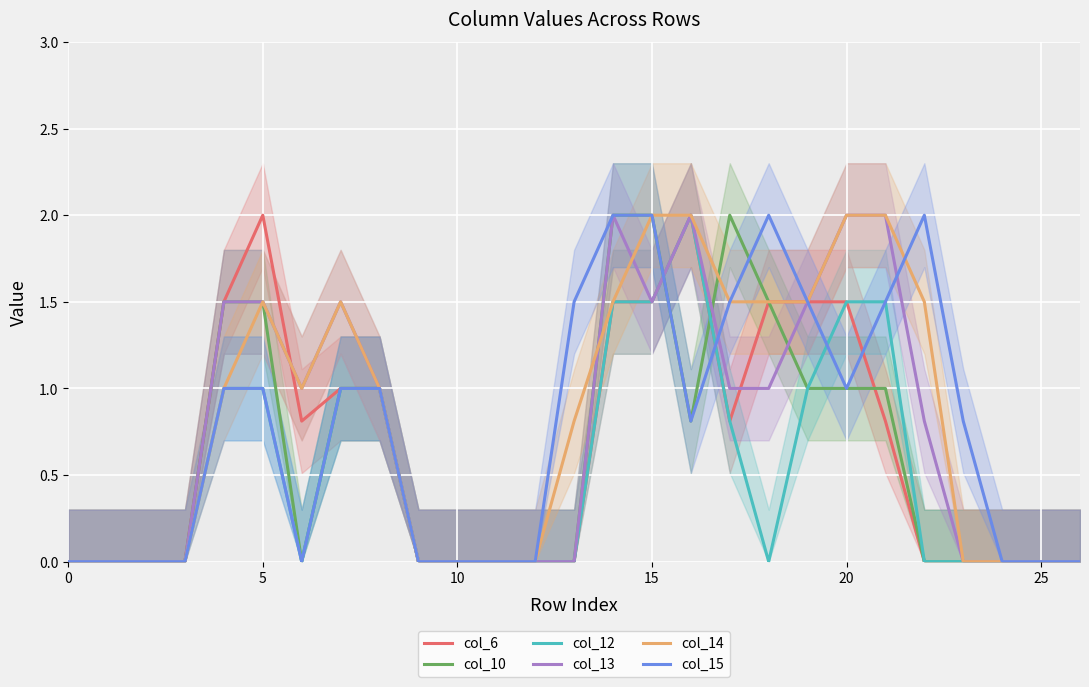

How many series are shown in this chart?

6